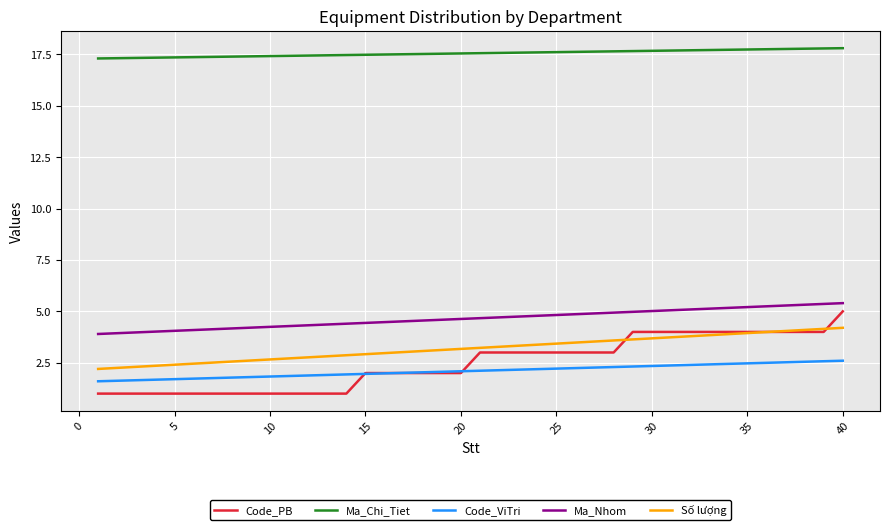

True or false: Ma_Chi_Tiet and Ma_Nhom cross at least once.

False